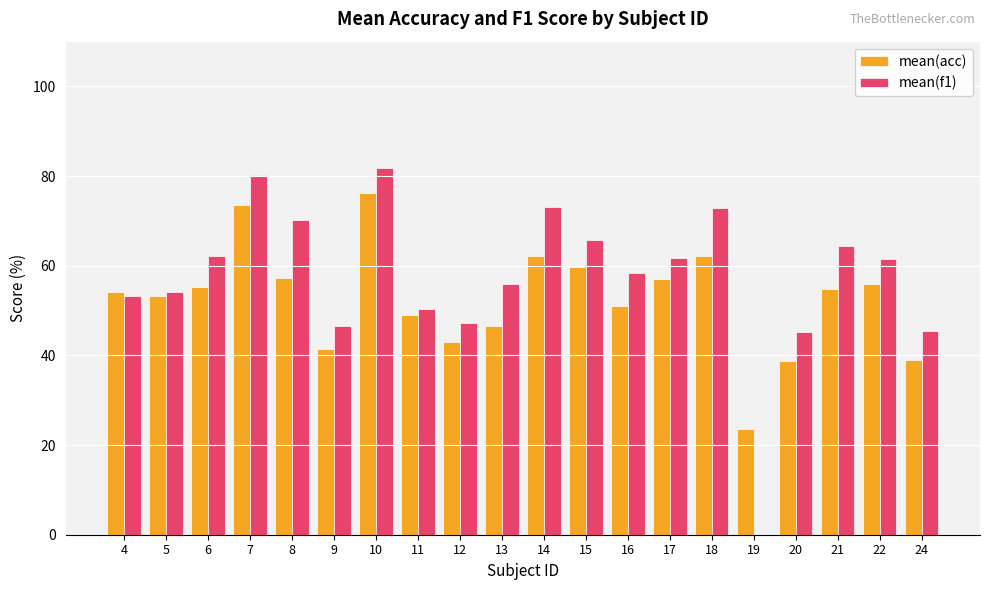

What is the sum of the mean(f1) values at 7 and 9?

126.9